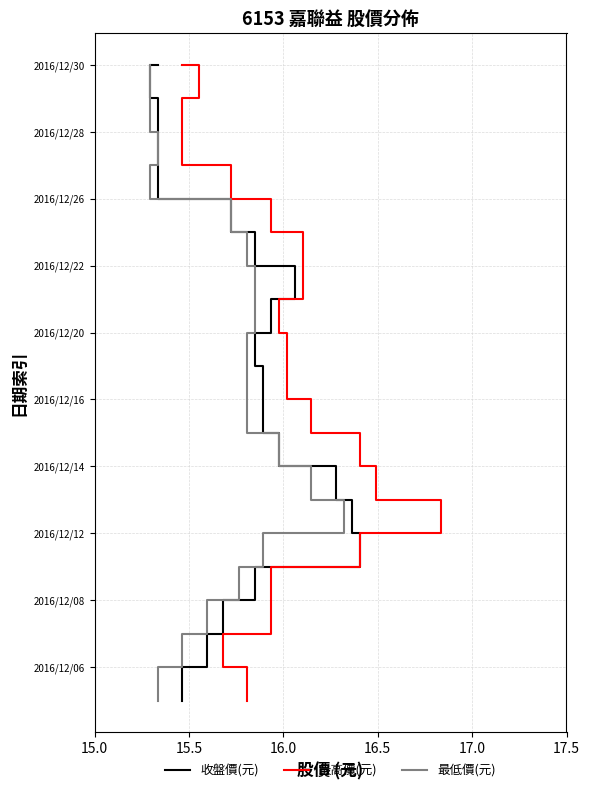

Which has a higher value, 17.0 or 16.5?

17.0